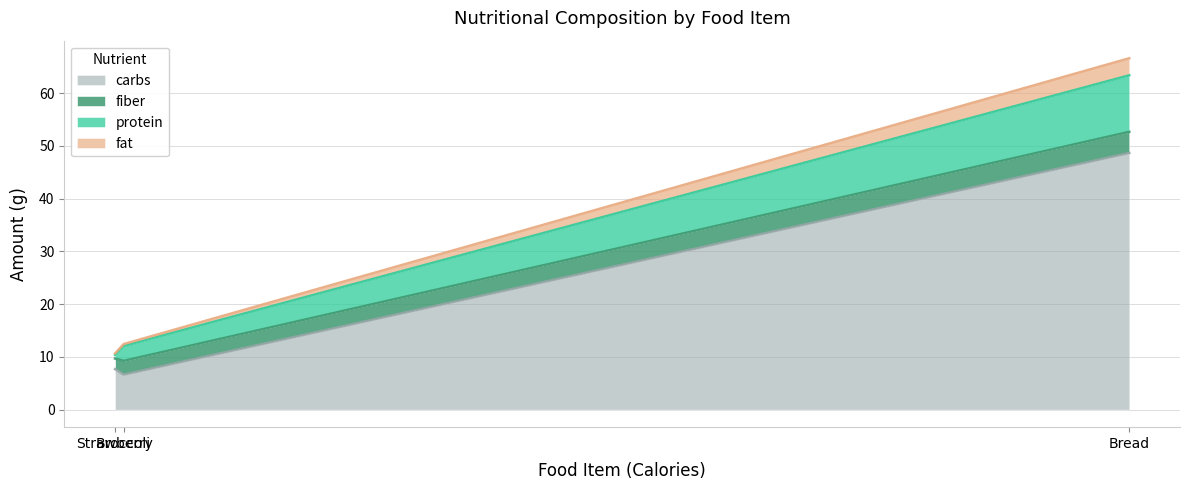

Between Broccoli and Strawberry, which series saw the biggest shift?

protein